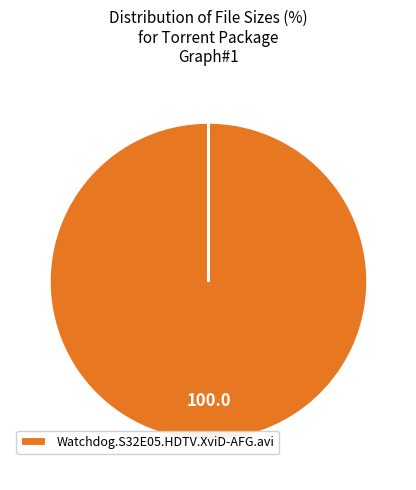

Is there a majority slice in this chart?

Yes